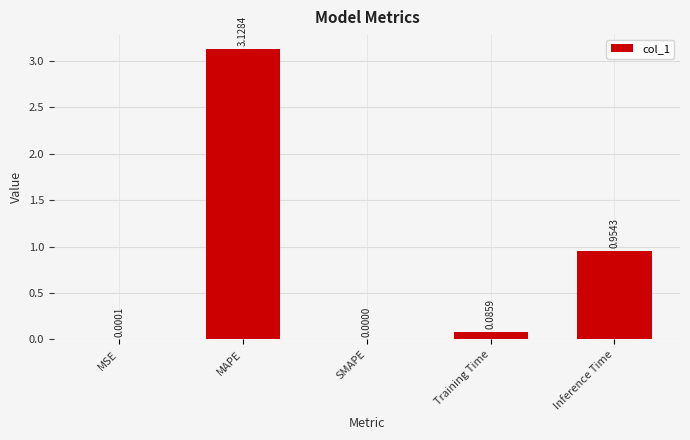

What is the change in value from MAPE to Inference Time?

-2.2